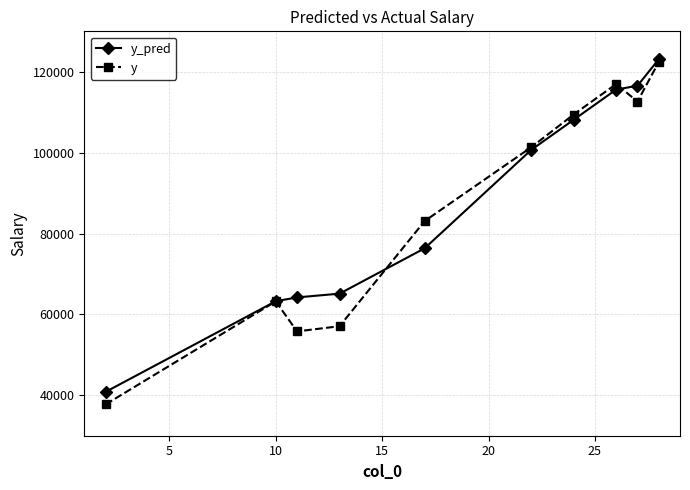

True or false: y has more than 2 interior local peaks.

False